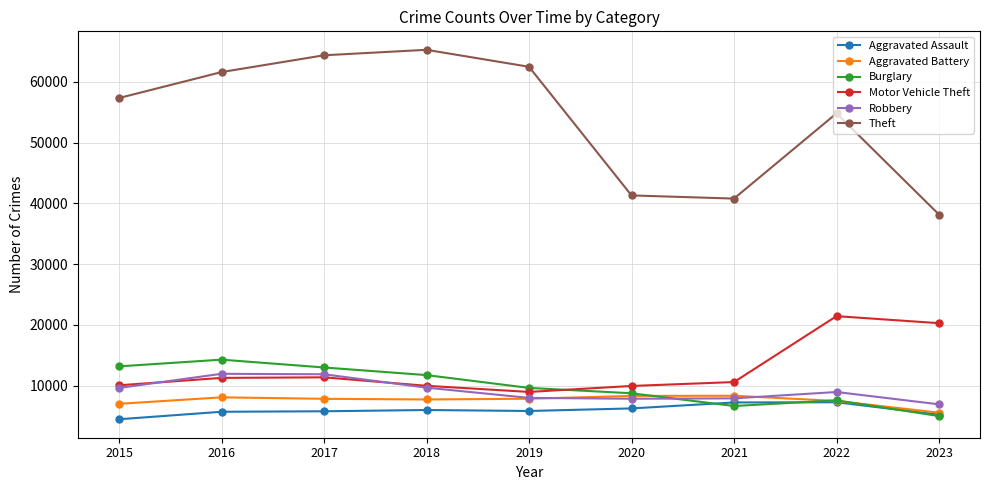

What is the maximum value for Burglary?

14289